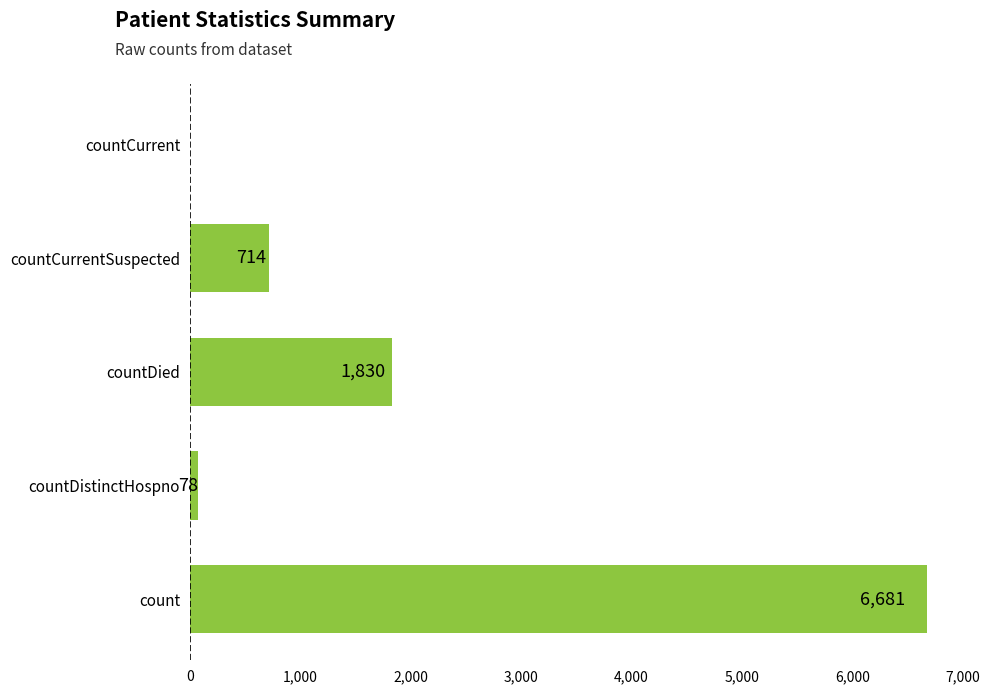

How many positive values are there?

4